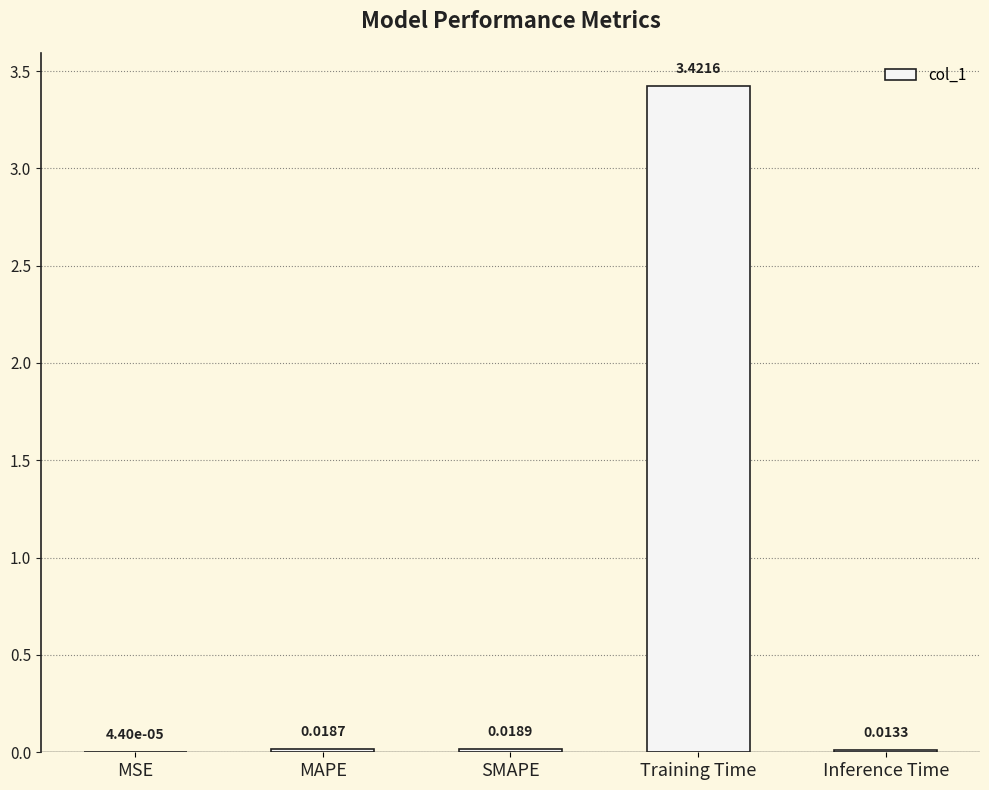

What is the change in value from MAPE to Training Time?

+3.4